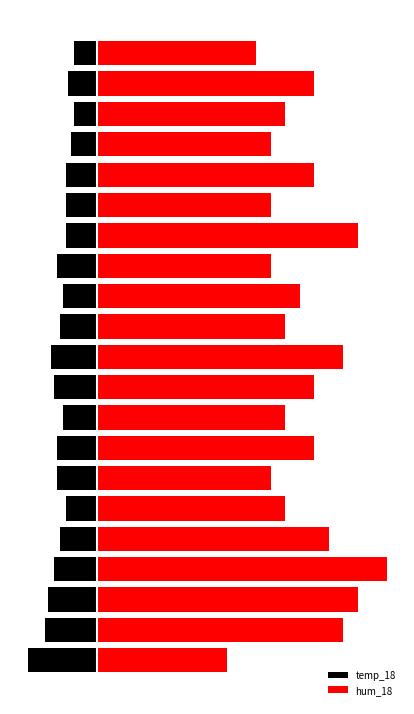

Reading right to left, list all the values displayed in this chart.

temp_18: 20=-8	19=-10	18=-8	17=-9	16=-11	15=-11	14=-11	13=-14	12=-12	11=-13	10=-16	9=-15	8=-12	7=-14	6=-14	5=-11	4=-13	3=-15	2=-17	1=-18	0=-24
hum_18: 20=55	19=75	18=65	17=60	16=75	15=60	14=90	13=60	12=70	11=65	10=85	9=75	8=65	7=75	6=60	5=65	4=80	3=100	2=90	1=85	0=45